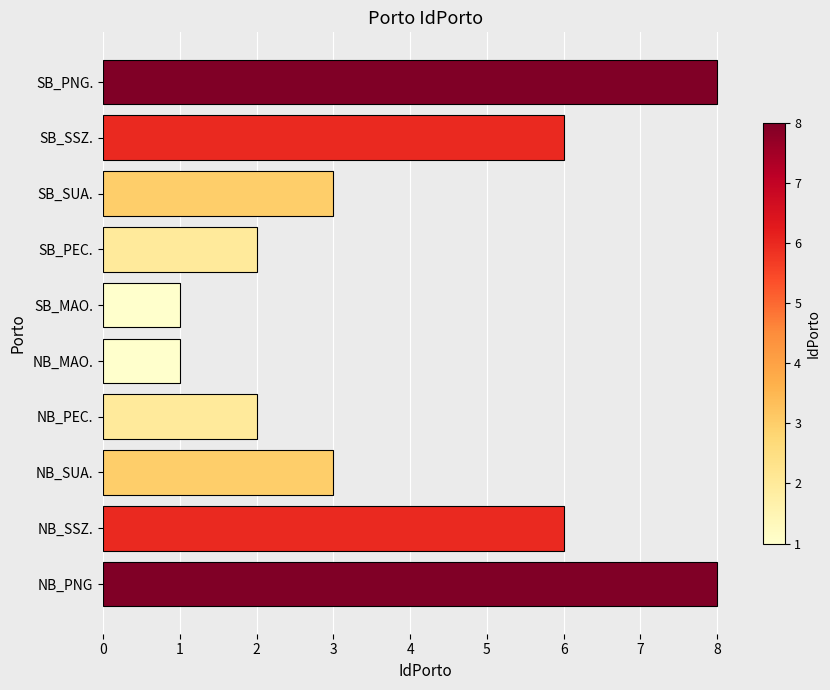

Read the value at NB_PNG.

8